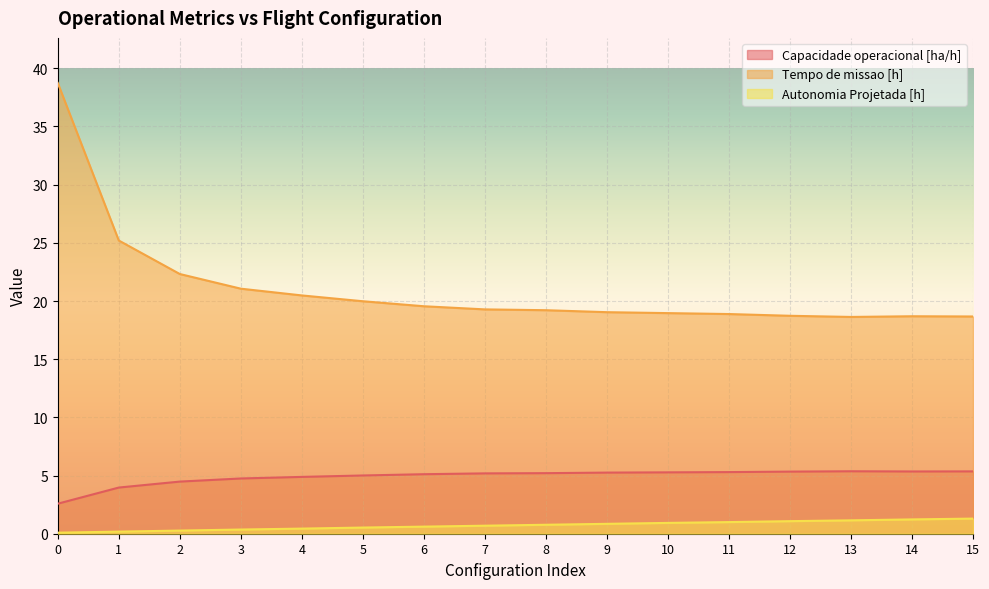

Which series has the largest total across all categories?

Tempo de missao [h]